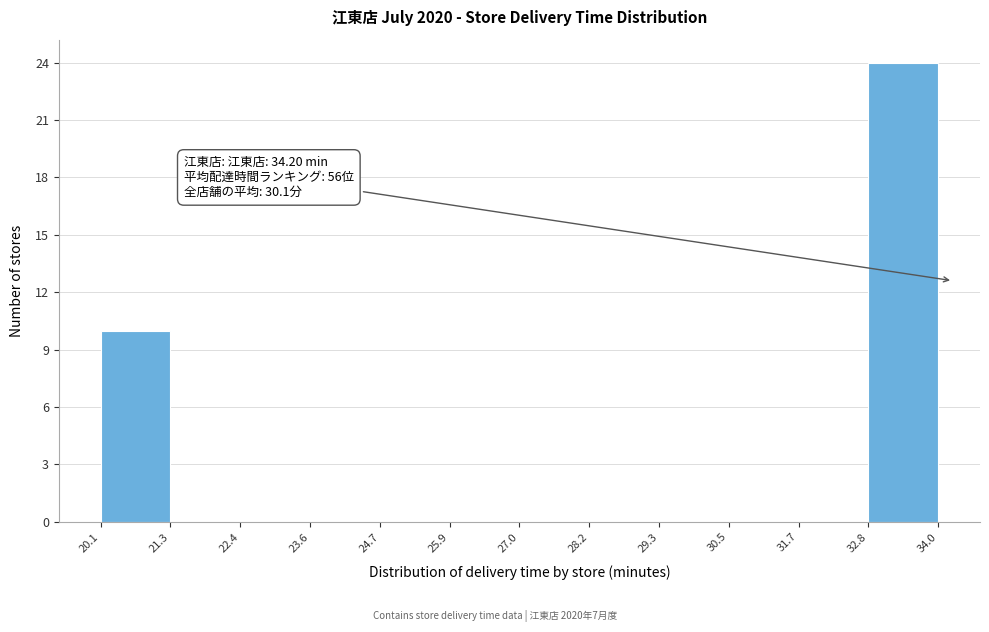

Over which range of the x-axis is the bar tallest?

32.8 to 34.0